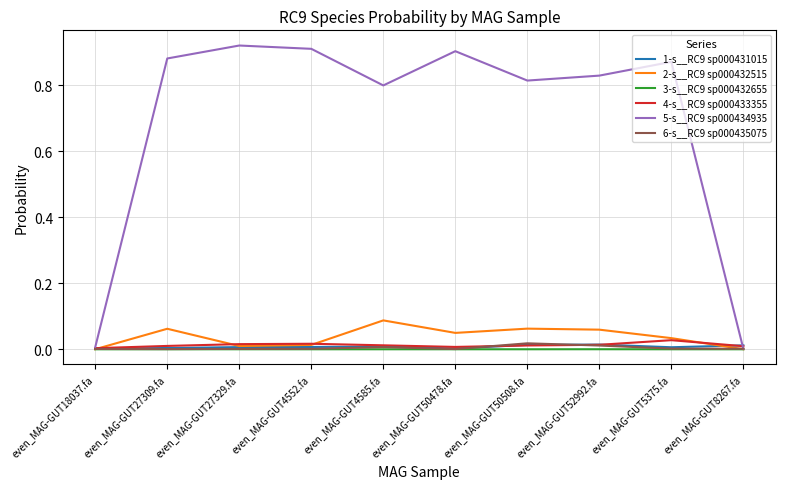

The value of 6-s__RC9 sp000435075 at even_MAG-GUT5375.fa is 0.0. True or false?

True